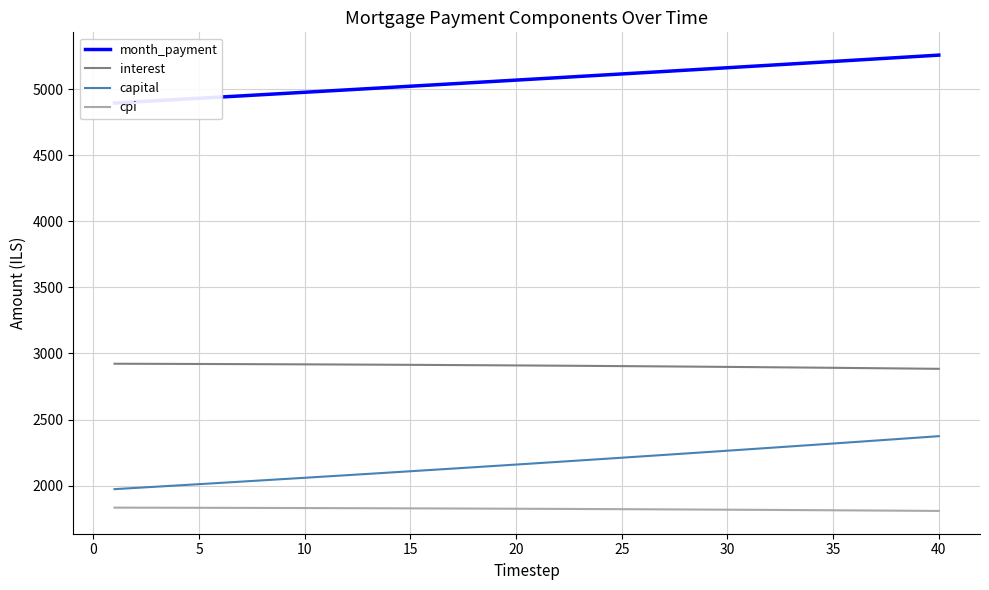

What is the highest value of the interest series?

2922.0